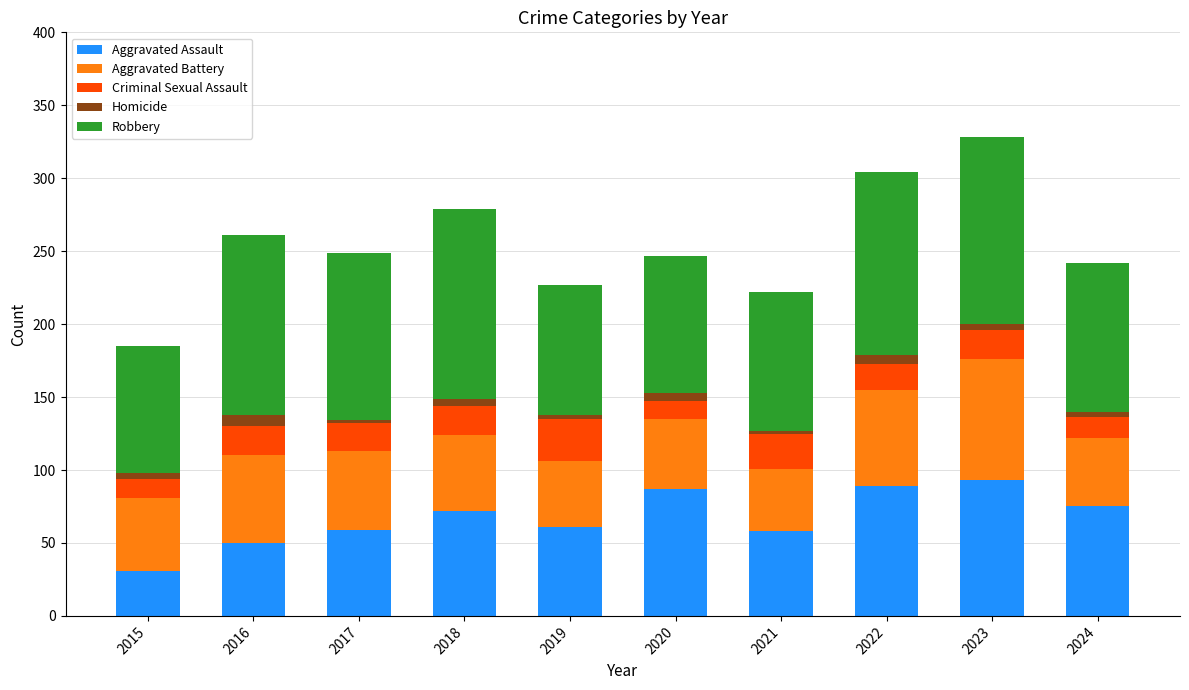

What is the lowest value of the Aggravated Assault series?

31